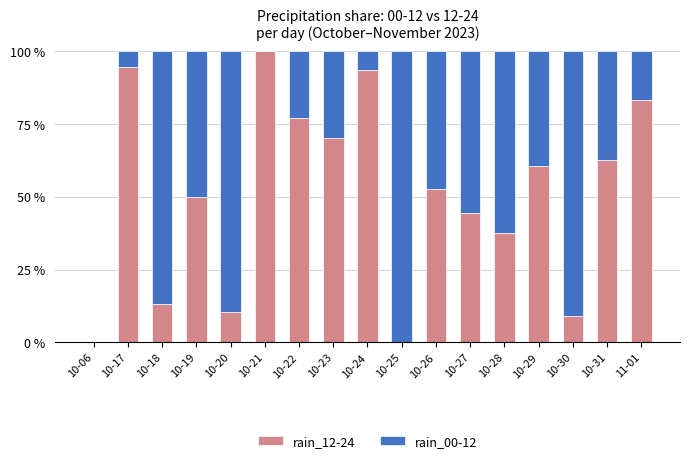

What is the maximum value for rain_12-24?

100.0